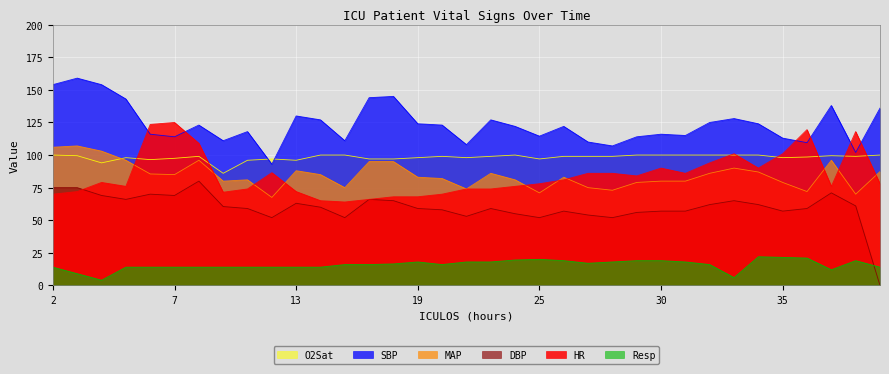

Between 19 and 20, which is larger?

20